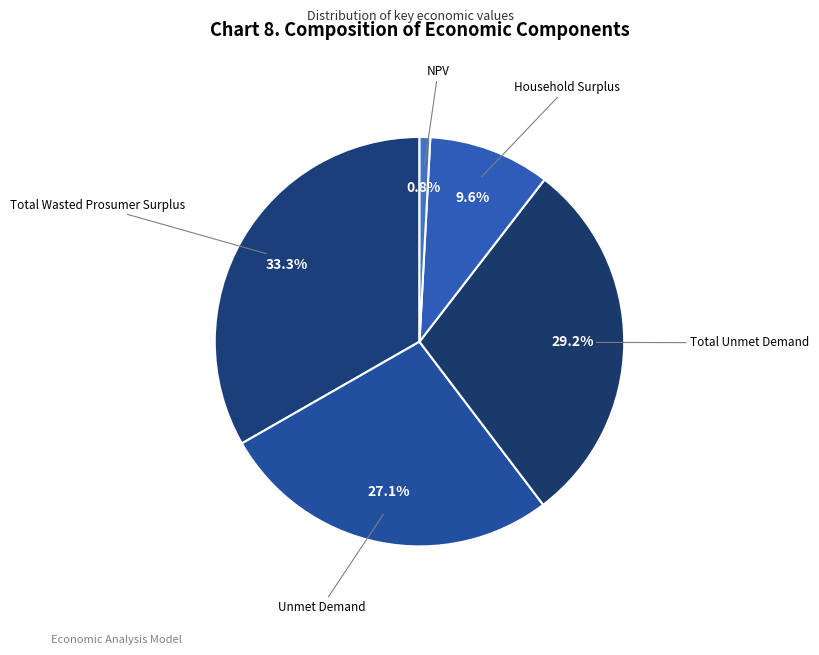

Do Unmet Demand and NPV together represent more than half of the pie?

No